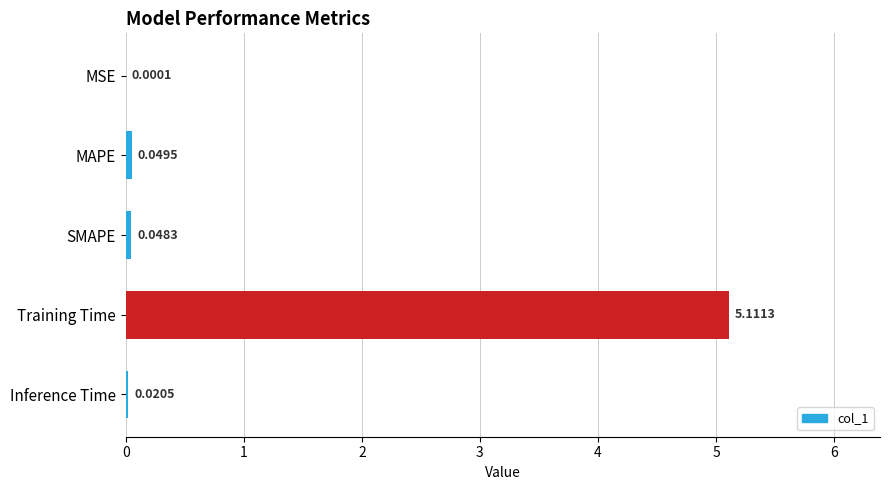

Where is the data nearest to the value 2?

MAPE